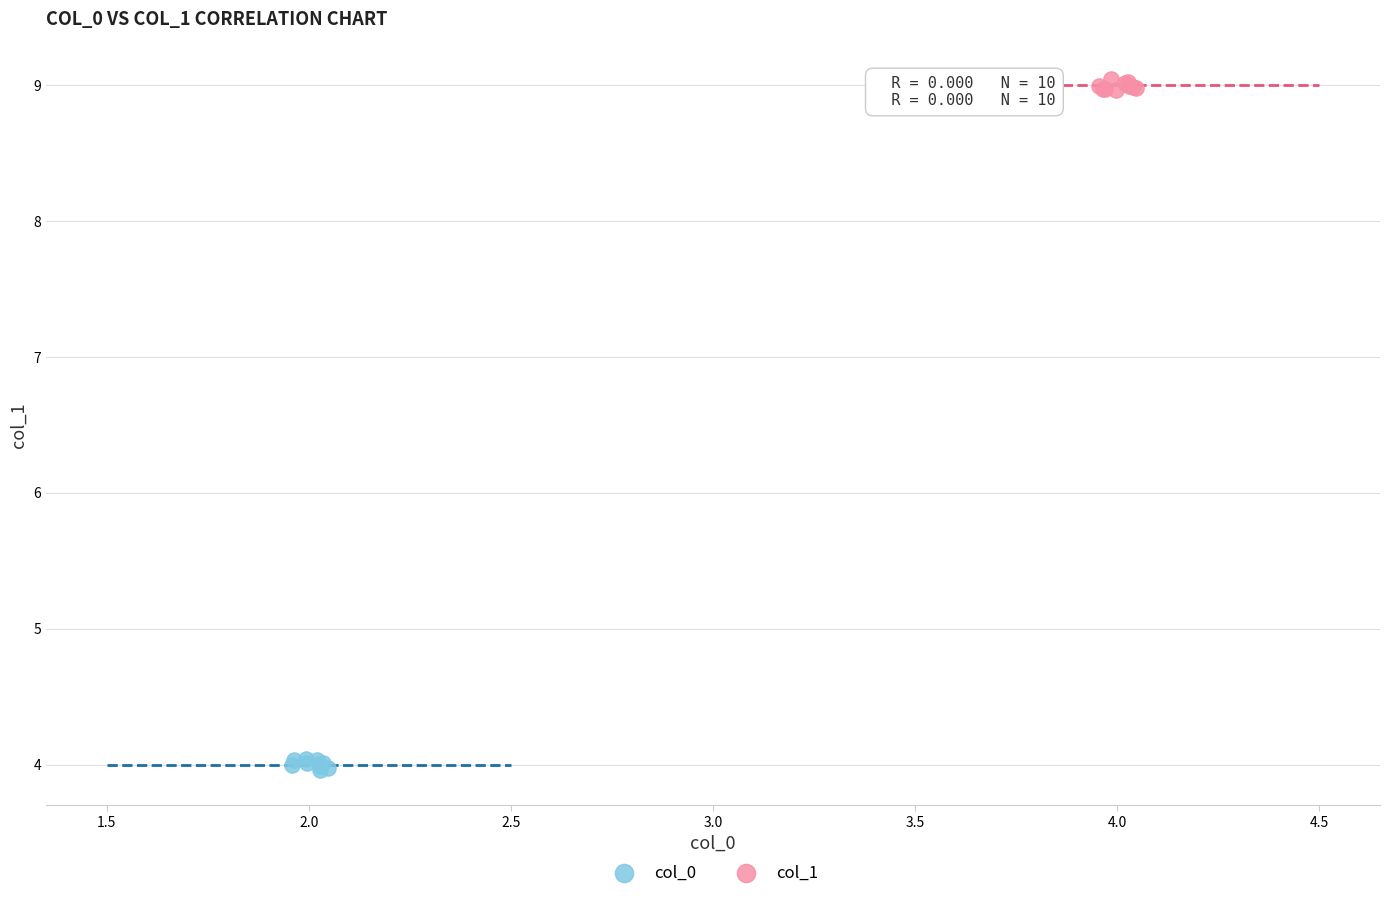

Which series reaches the minimum Y coordinate?

col_0